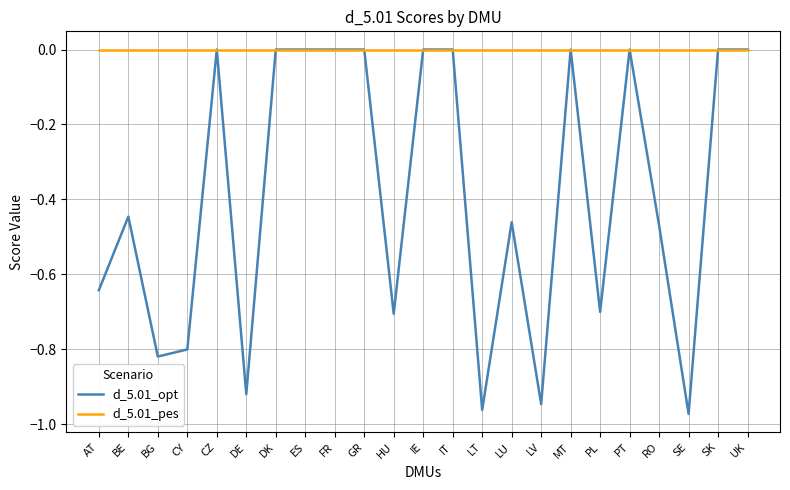

At HU, list the series in order from largest to smallest.

d_5.01_pes, d_5.01_opt